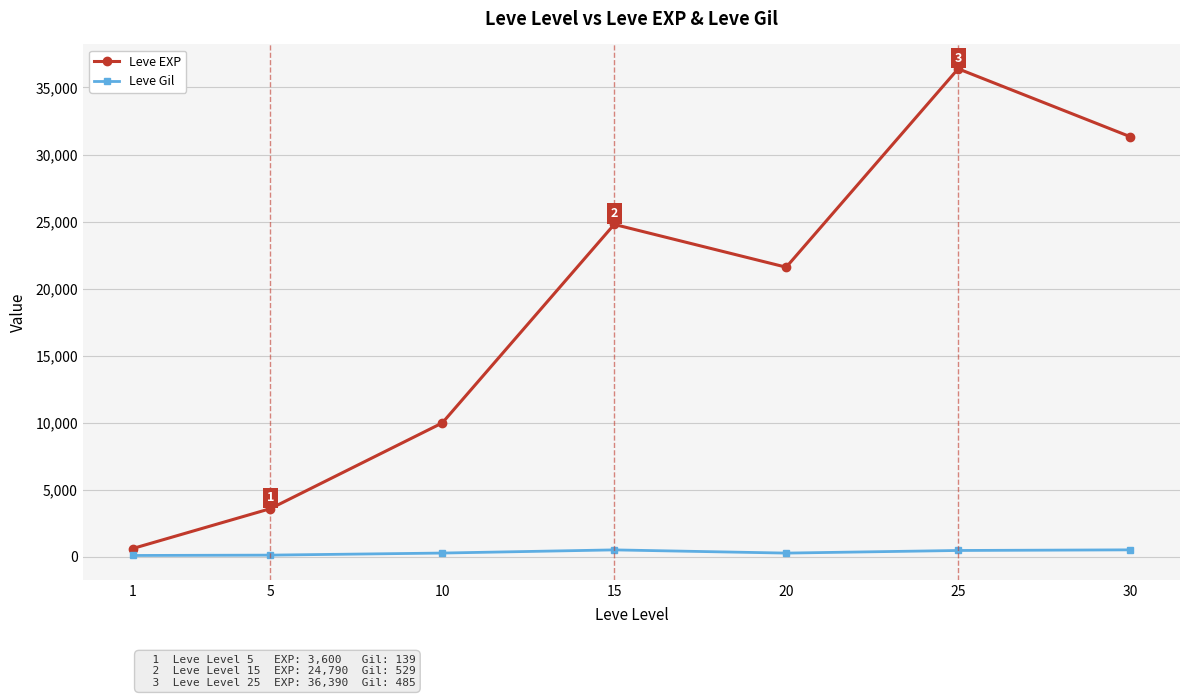

List the series in order of their overall mean, lowest first.

Leve Gil, Leve EXP